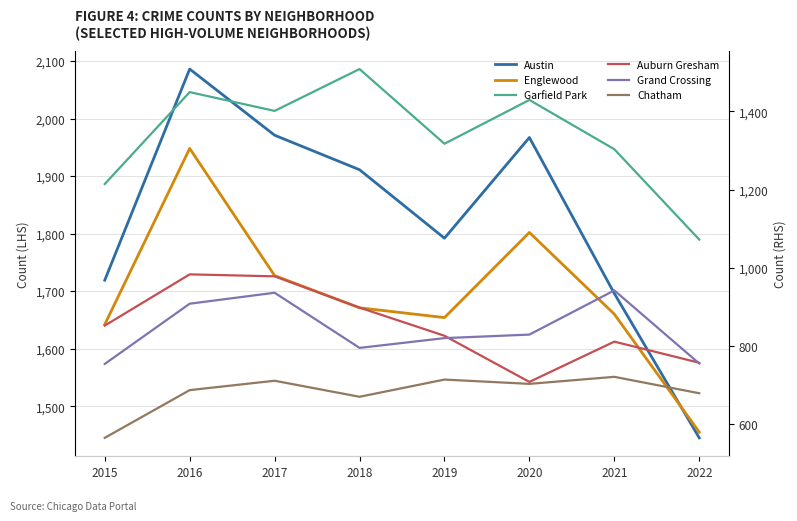

Is the value of Garfield Park at 2021 greater than the value of Chatham at 2017?

Yes